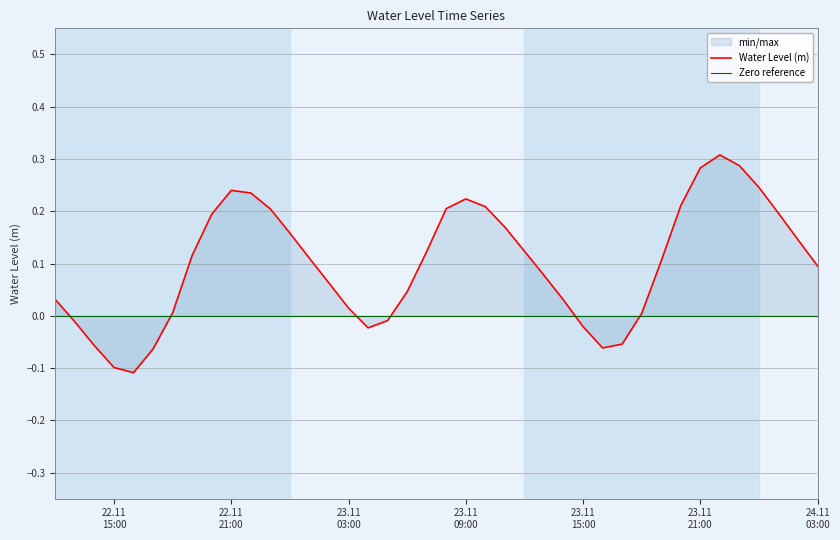

Where is the data nearest to the value 0?

2022-11-23 18:00:00